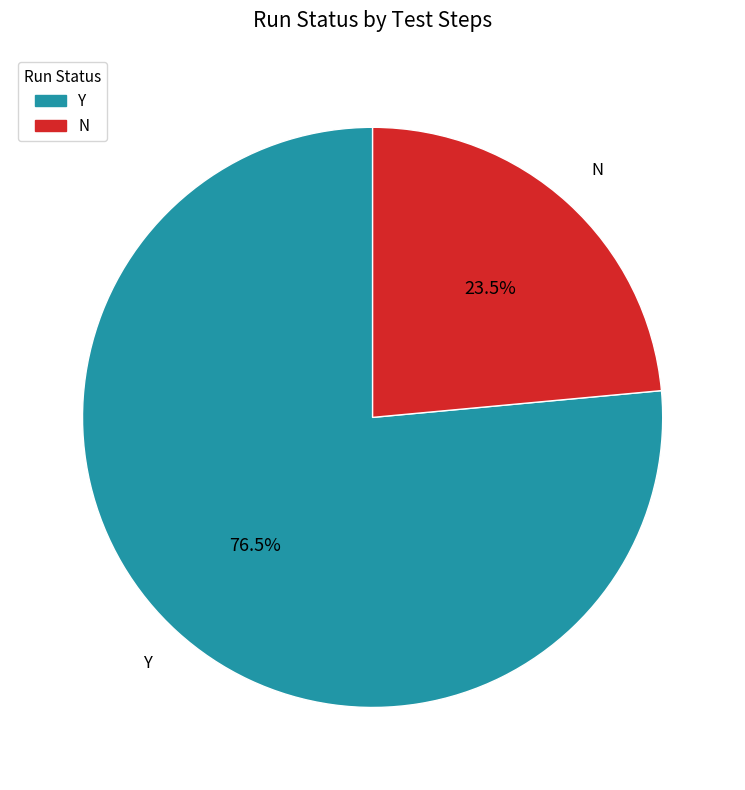

Count the number of slices in the pie.

2